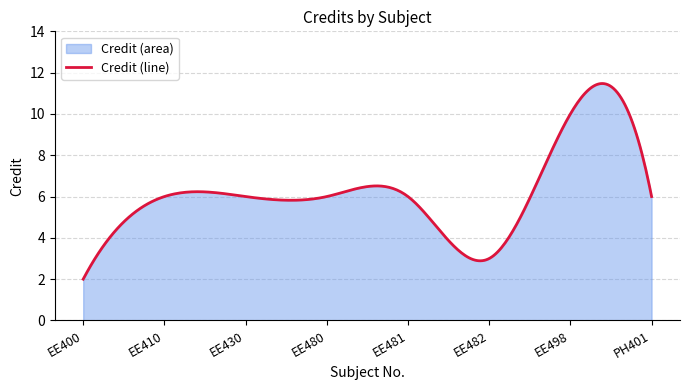

How many values exceed 6?

1